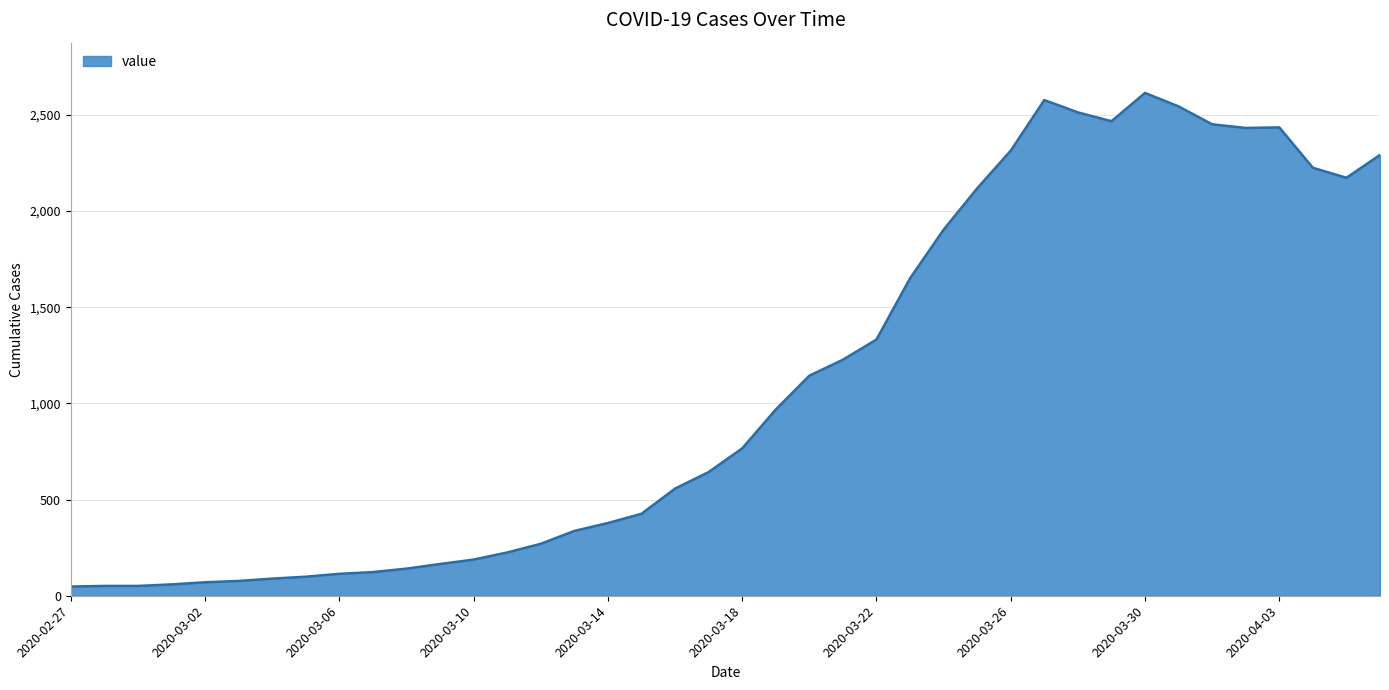

What is the difference between the second highest and minimum values?

2529